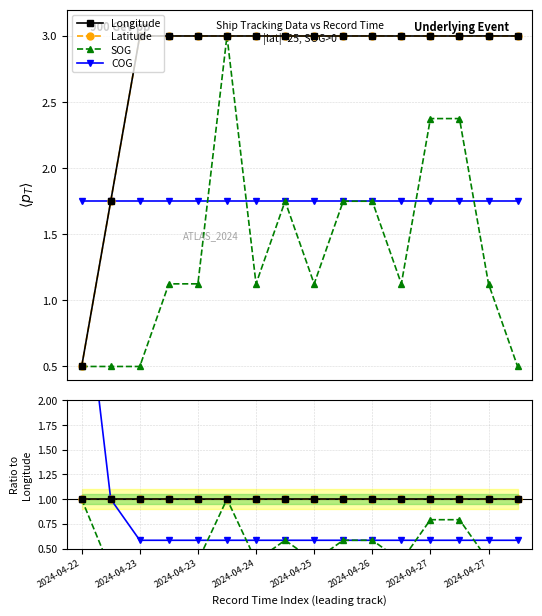

The SOG series shows 0.3 at 15. True or false?

False